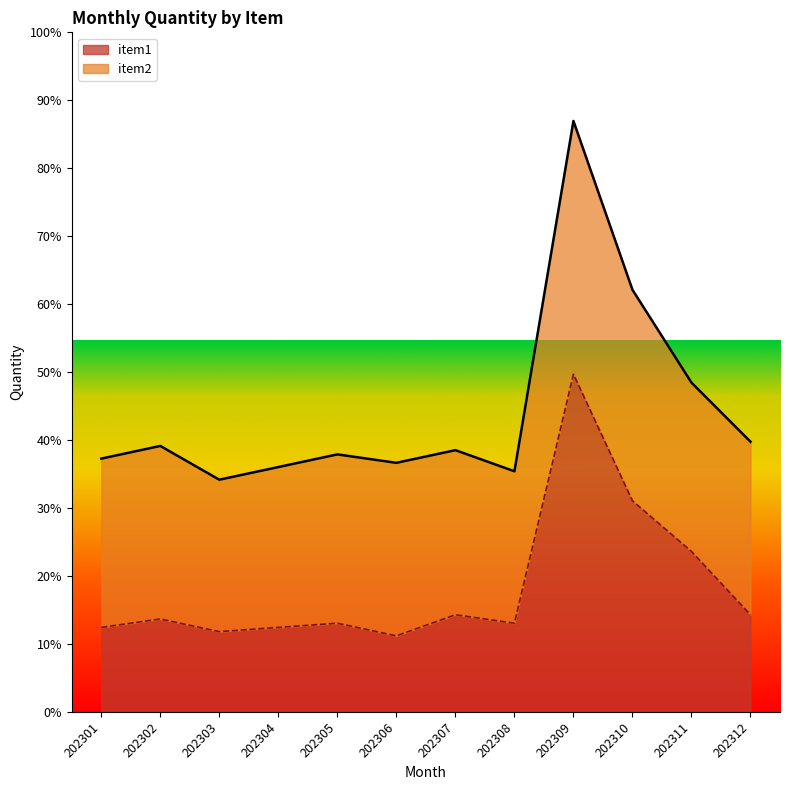

What are all the series names shown in the legend?

item1, item2